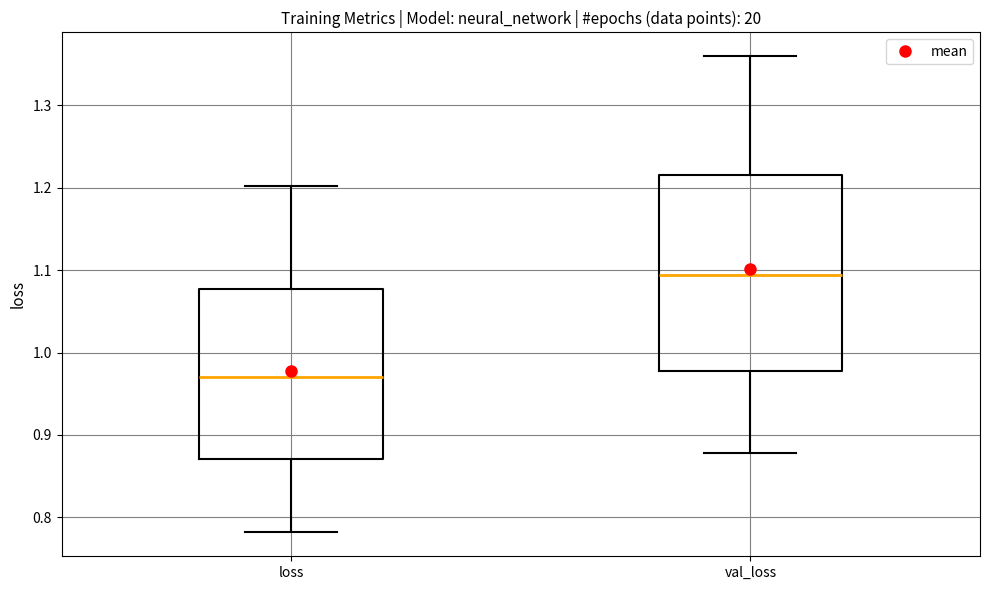

Comparing the boxes themselves (not the whiskers), which one is the tallest?

val_loss